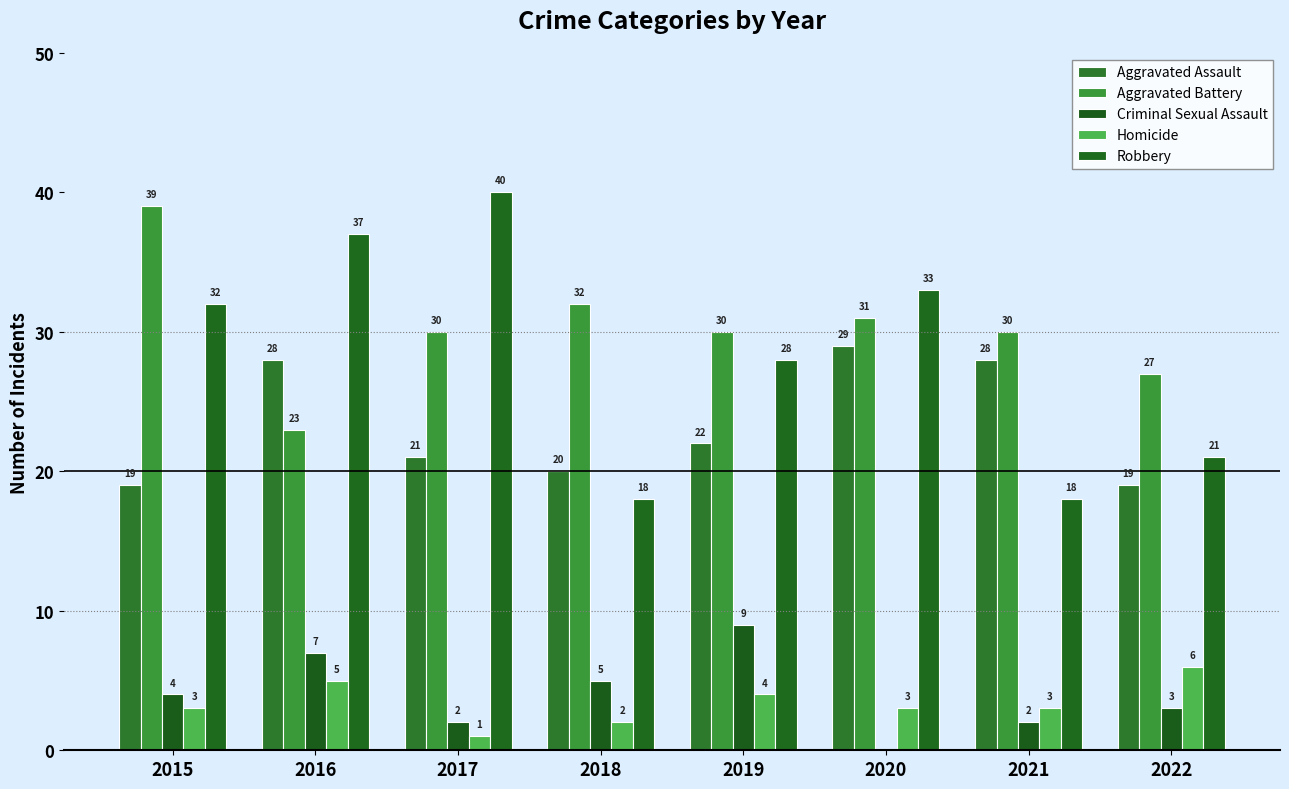

How many categories are shown in the chart?

8